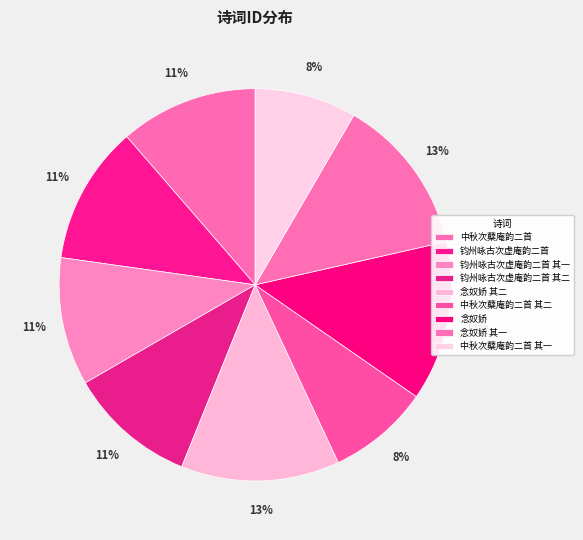

Between 钧州咏古次虚庵韵二首 其二 and 中秋次蘖庵韵二首 其一, which is larger?

钧州咏古次虚庵韵二首 其二